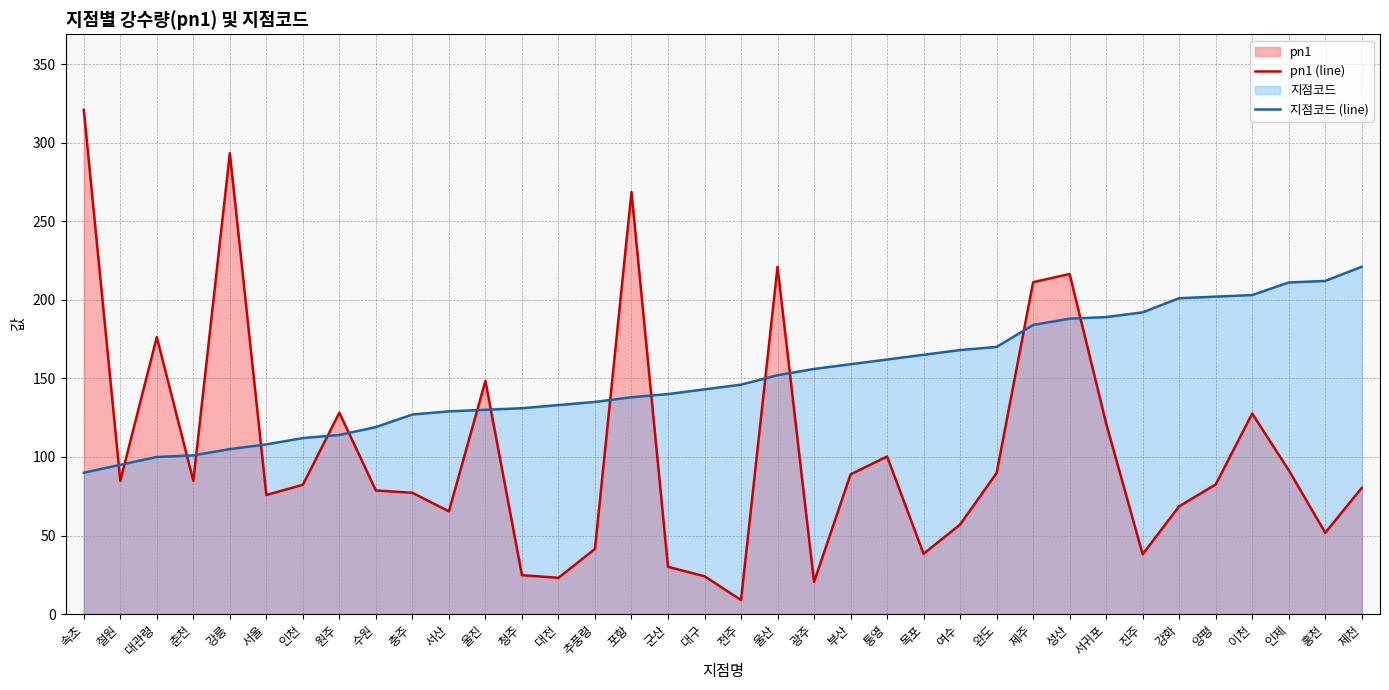

How many values in the 지점코드 (line) series exceed 146?

17